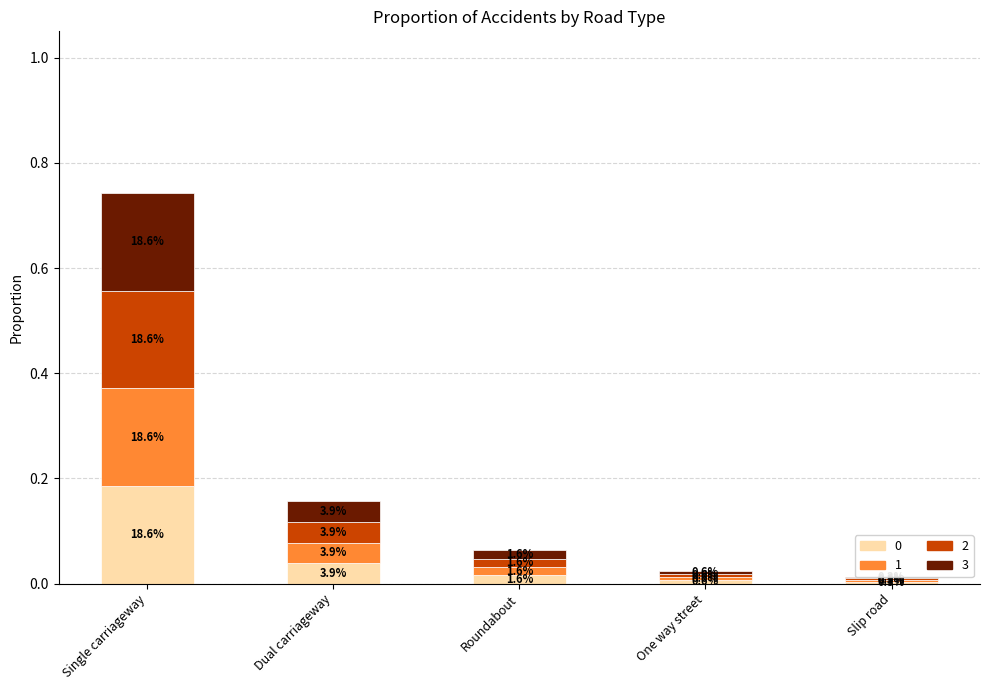

How many bars are there in total?

5